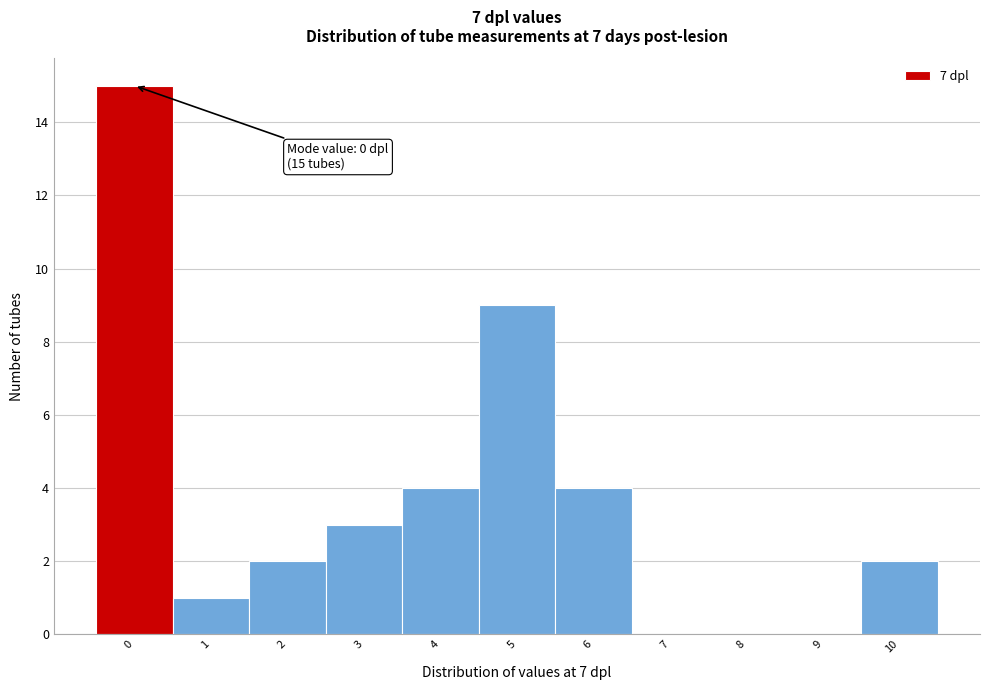

Over which range of the x-axis is the bar tallest?

-0.5 to 0.5